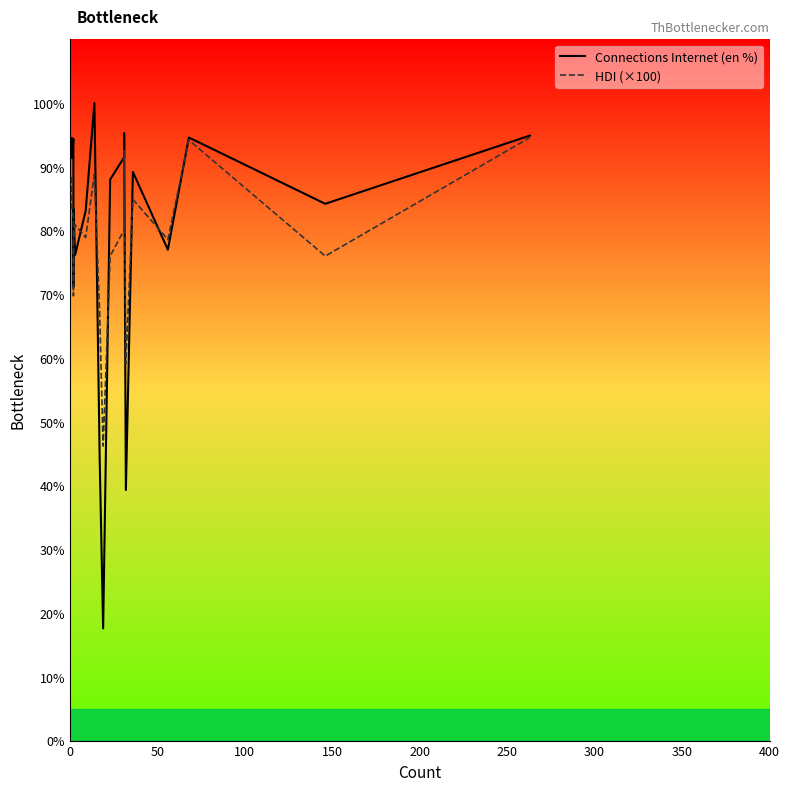

Rank the series by their average value, from lowest to highest.

HDI (×100), Connections Internet (en %)